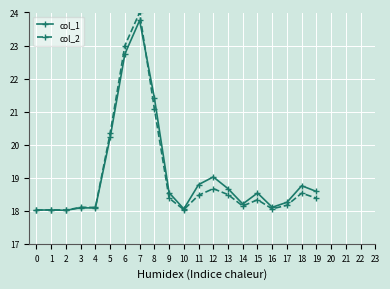

Which series has the widest spread of values?

col_2